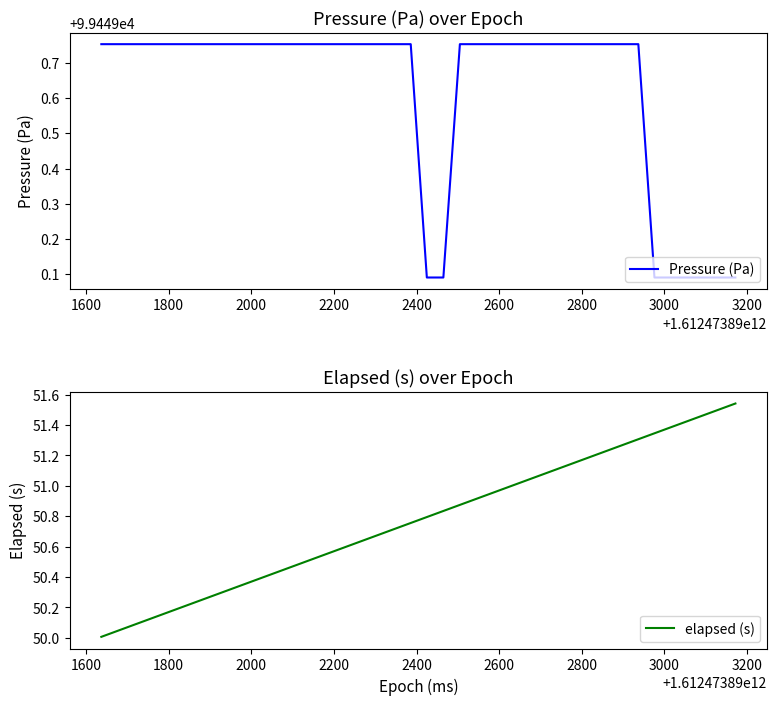

Count the number of data series in this chart.

2